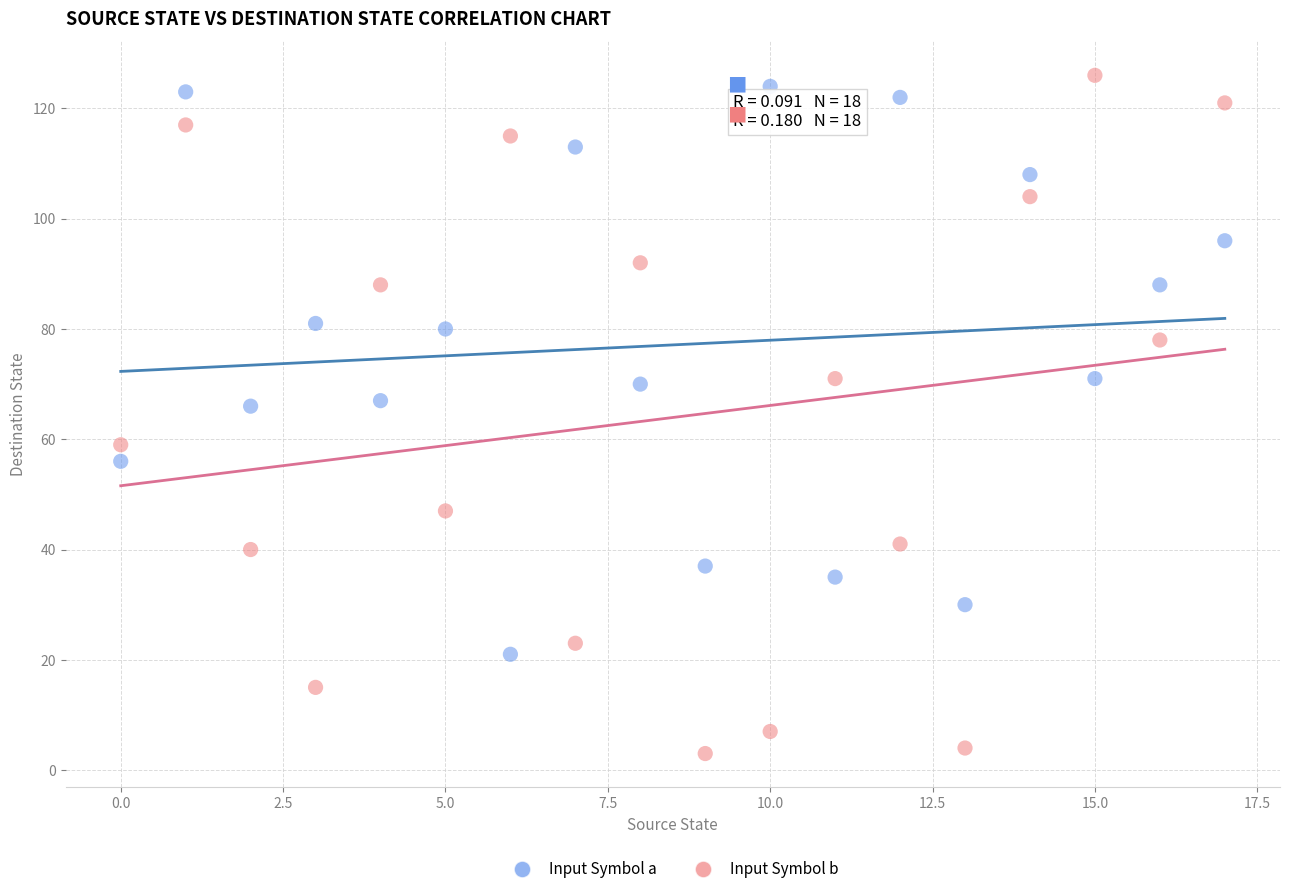

Which series contains the lowest Y value?

Input Symbol b